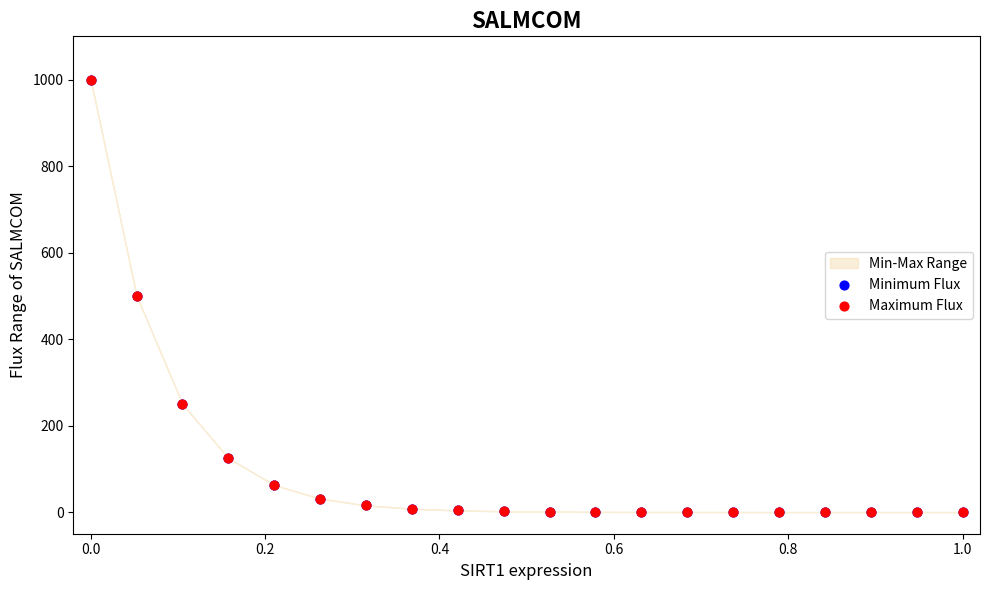

Which series reaches the maximum Y coordinate?

Maximum Flux